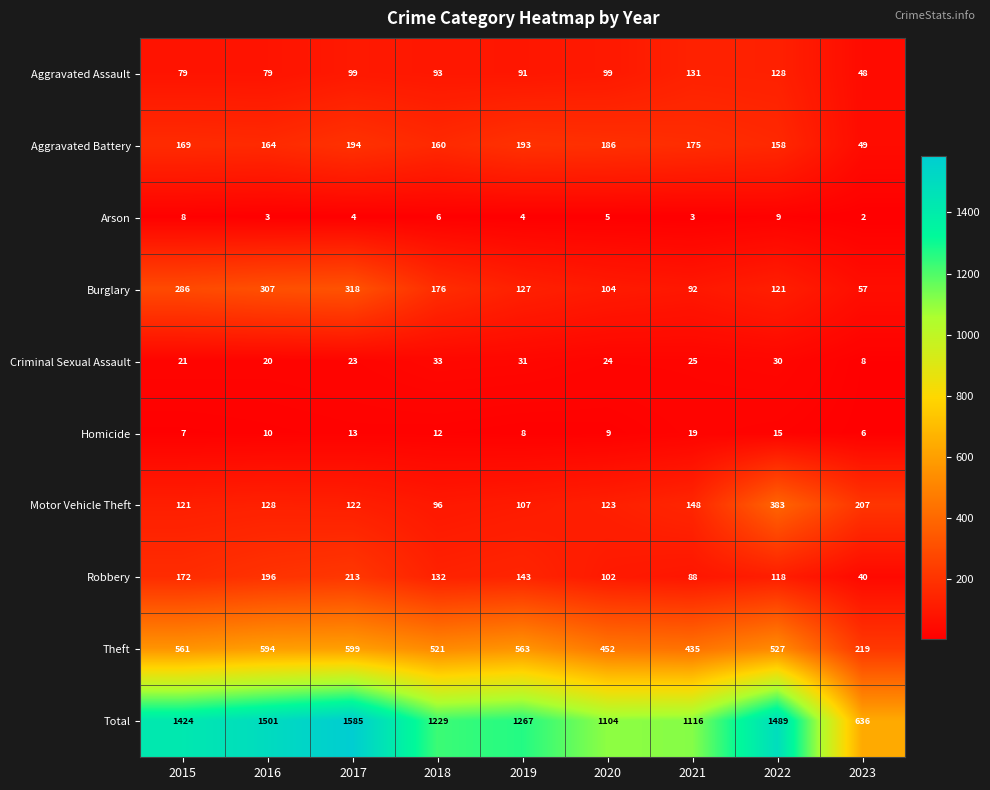

Which series has the largest total across all categories?

Total